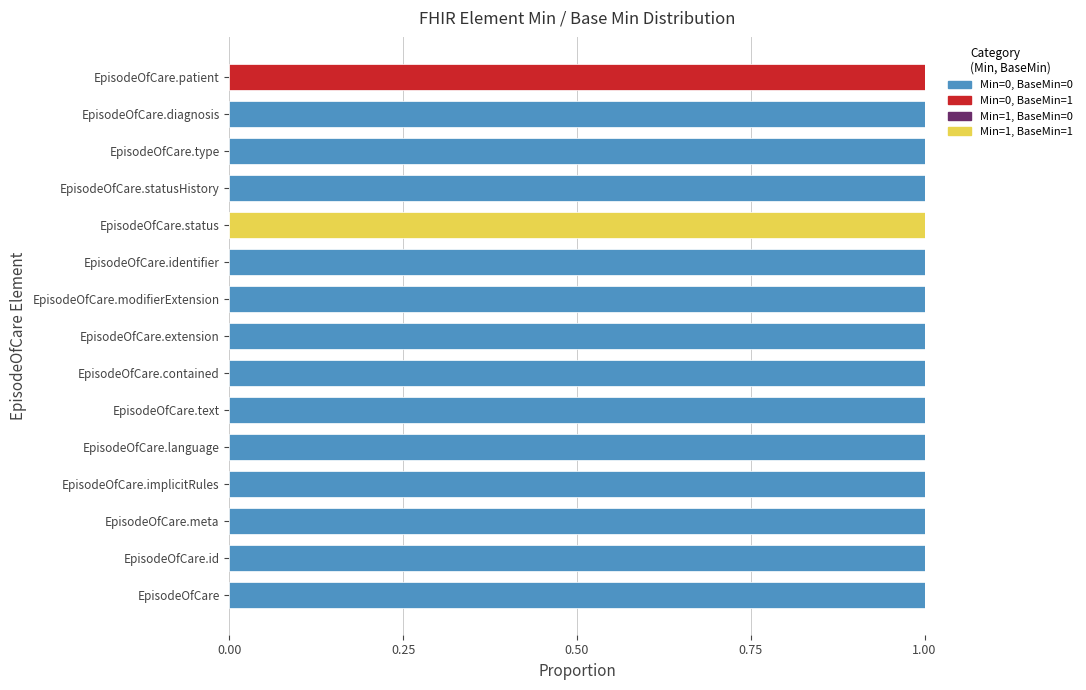

How many Min=0, BaseMin=0 values are between 1 and 2?

13